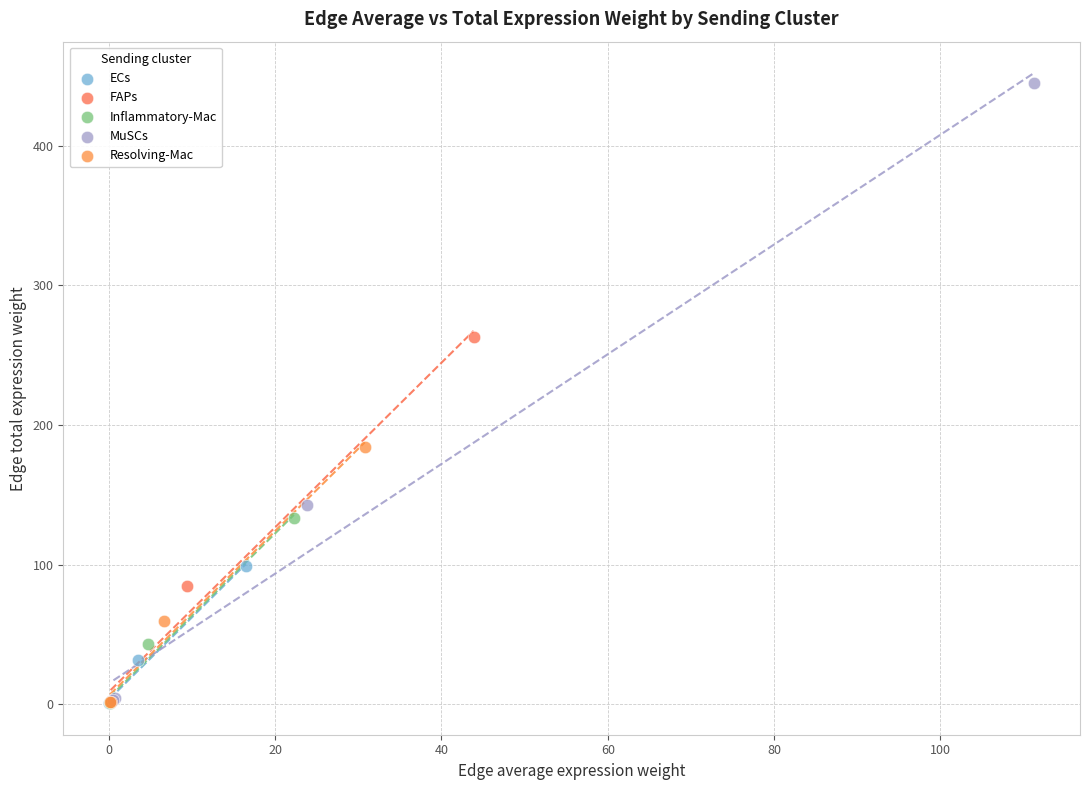

Which series has the widest spread of Y values?

MuSCs